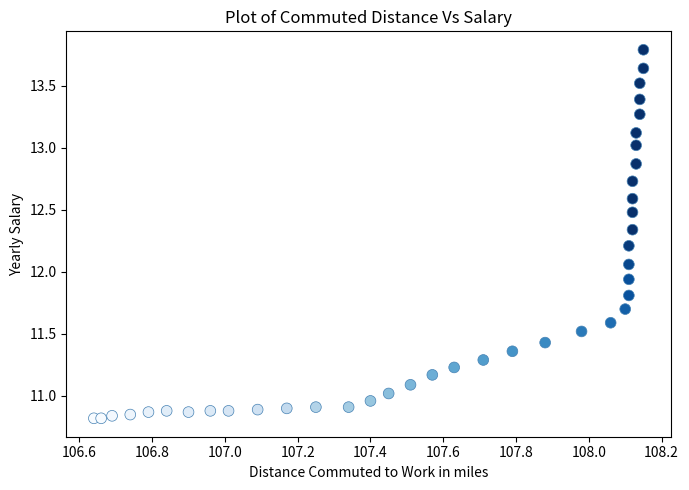

What is the range of Y values (max minus min)?

3.0